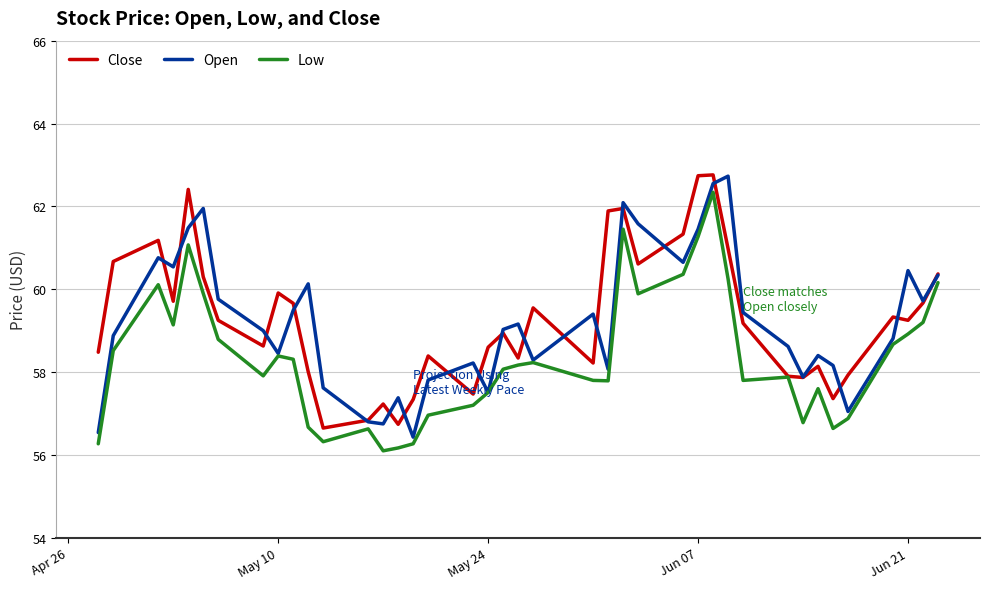

What is the maximum value for Close?

62.8